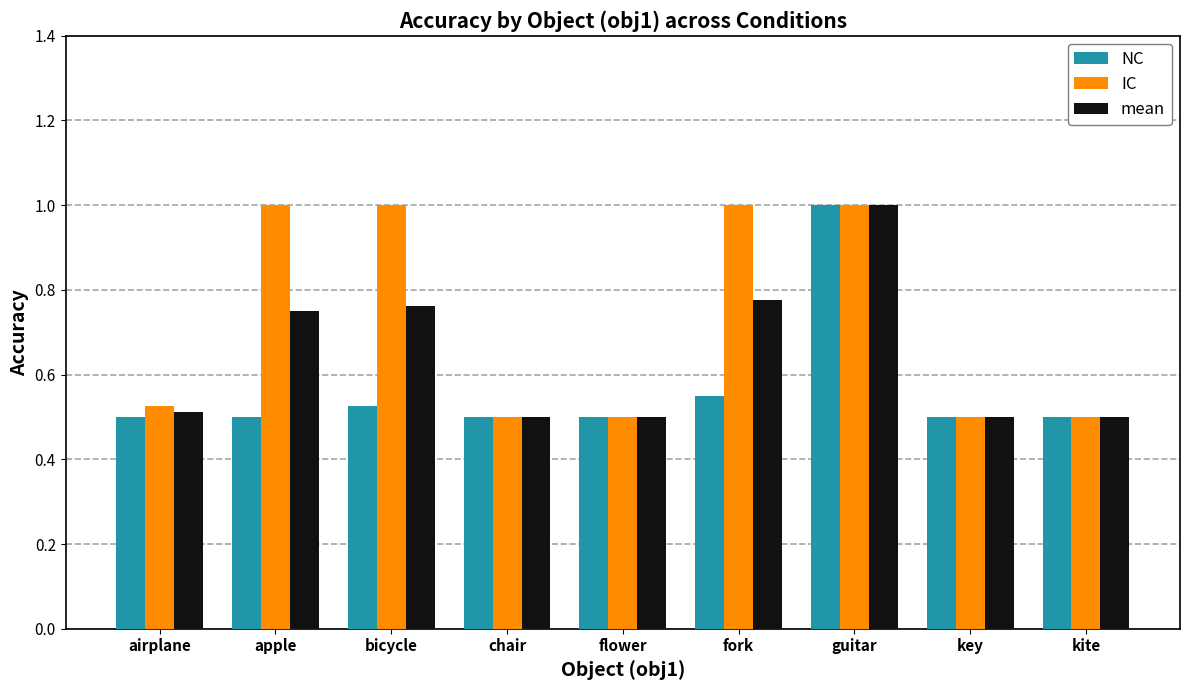

Rank the series at bicycle from highest to lowest value.

IC, mean, NC